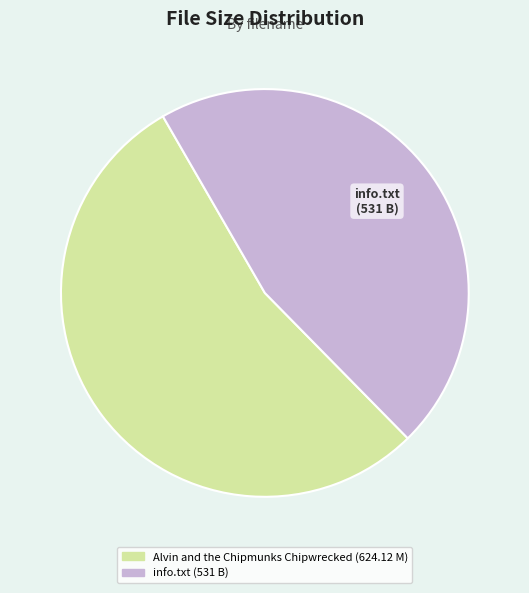

Do info.txt (531 B) and Alvin and the Chipmunks Chipwrecked (624.12 M) together represent more than half of the pie?

Yes